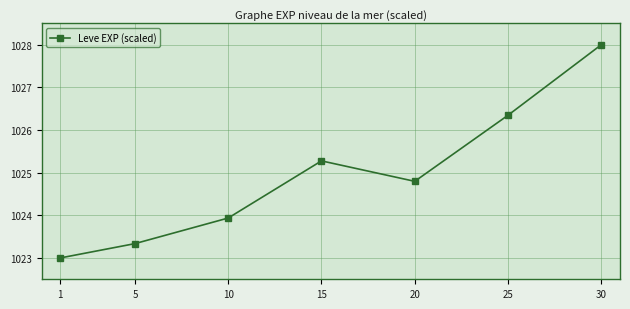

List the labels in order of value, smallest first.

1, 5, 10, 20, 15, 25, 30